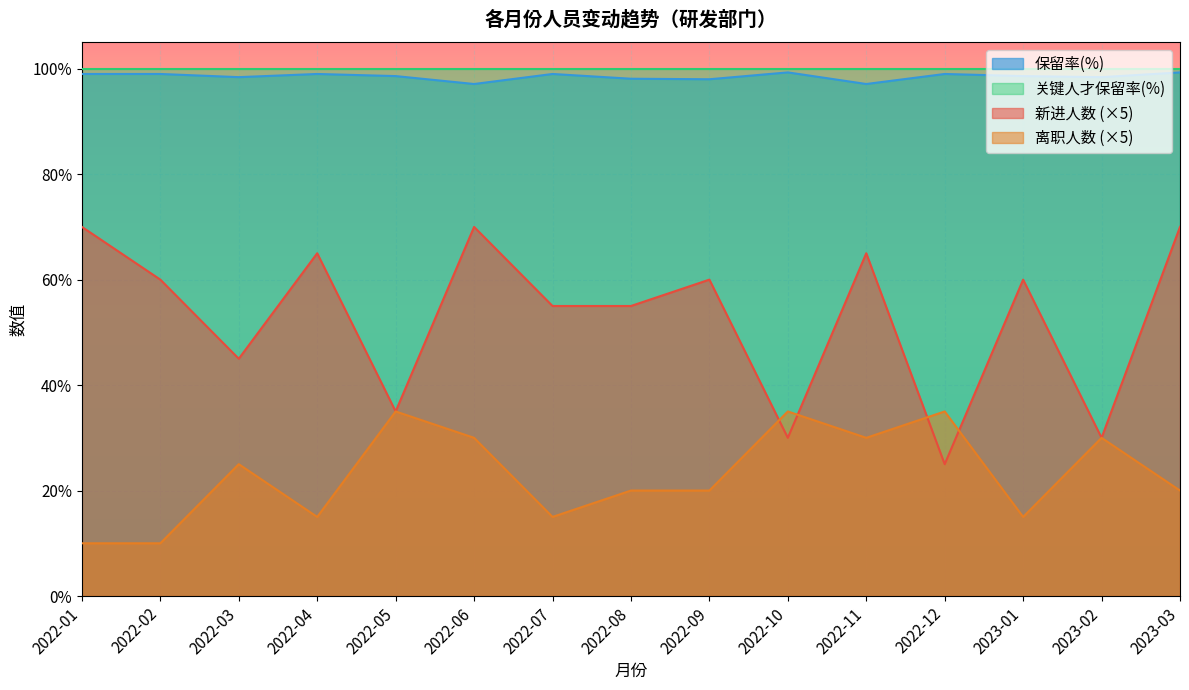

True or false: 新进人数 and 保留率(%) intersect in this chart.

False